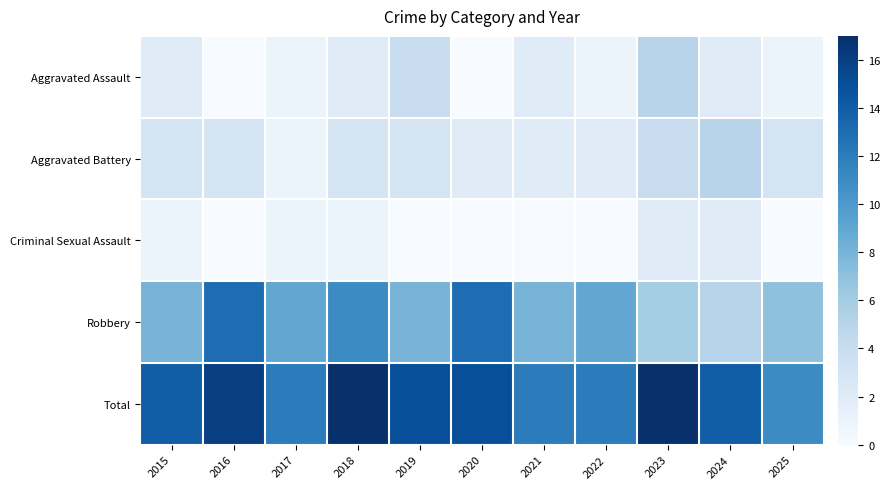

At which category does the chart reach its minimum across all series?

2016